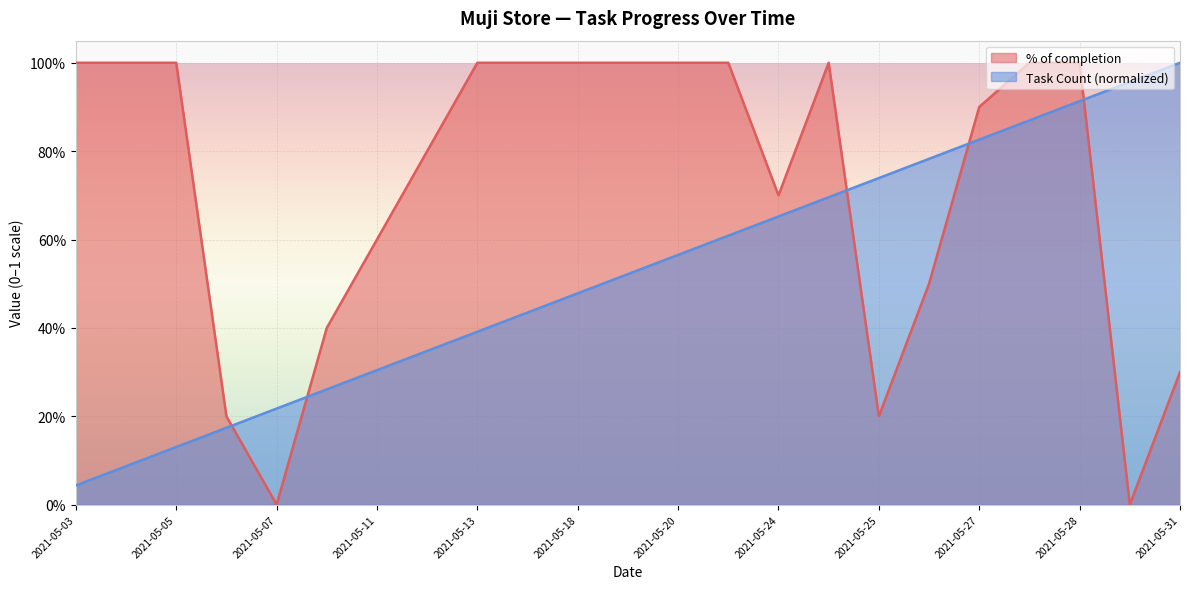

What is the difference between the maximum and minimum values in the % of completion series?

1.0